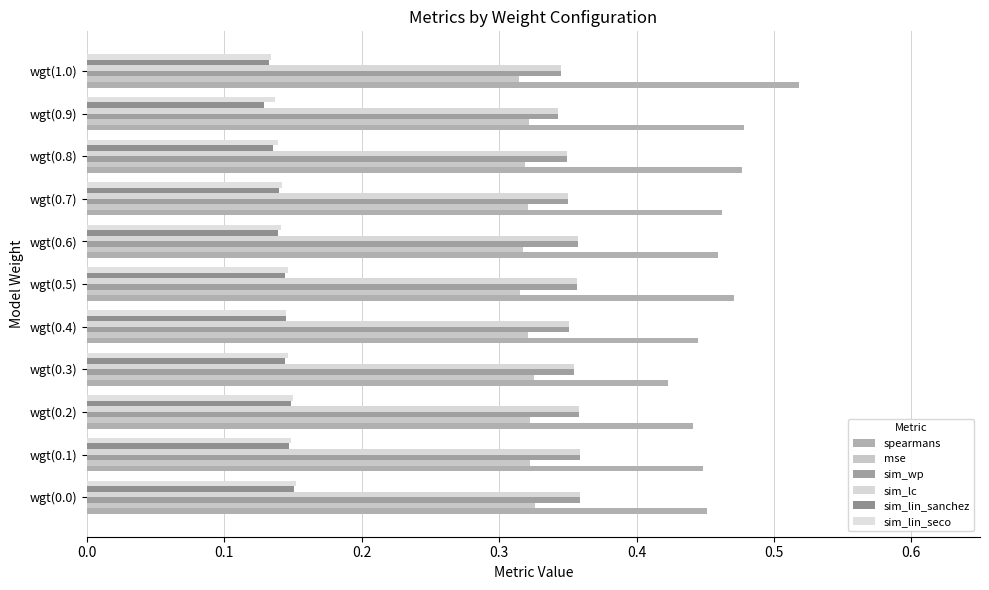

What are all the series names shown in the legend?

spearmans, mse, sim_wp, sim_lc, sim_lin_sanchez, sim_lin_seco